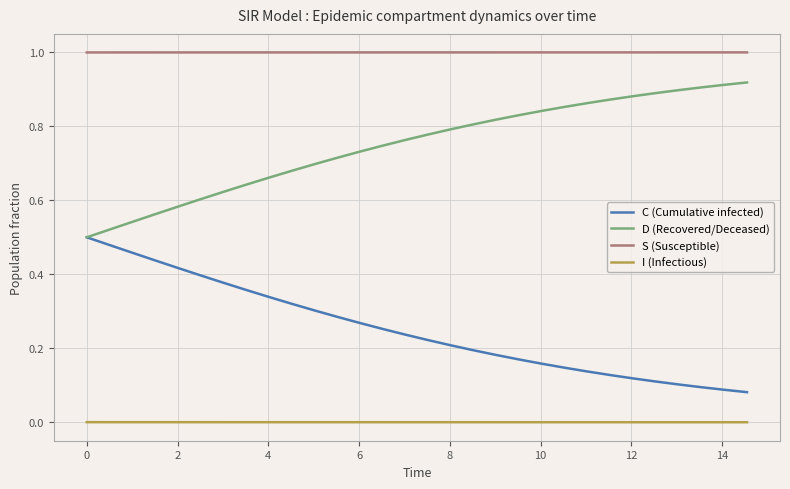

Rank the series by their maximum value, from highest to lowest.

S (Susceptible), D (Recovered/Deceased), C (Cumulative infected), I (Infectious)